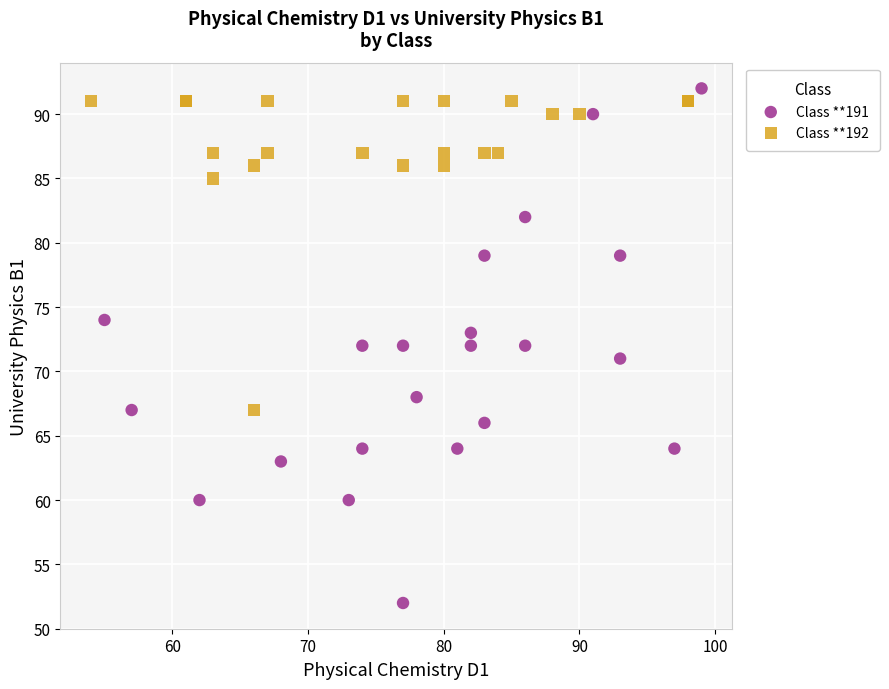

Which series has the widest spread of Y values?

Class **191